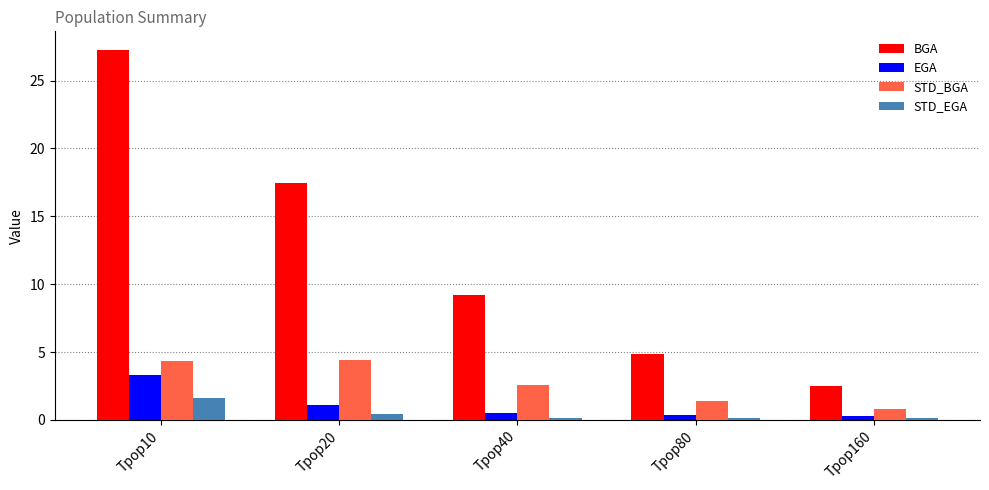

At which category does the chart reach its peak across all series?

Tpop10